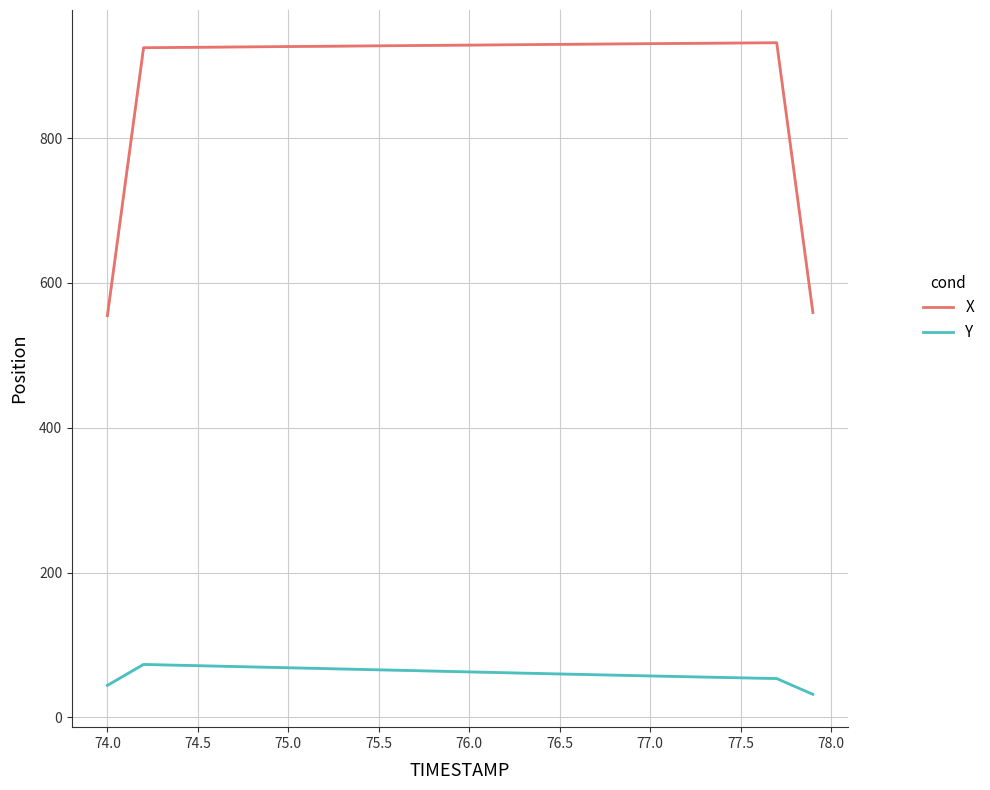

What are all the series names shown in the legend?

X, Y